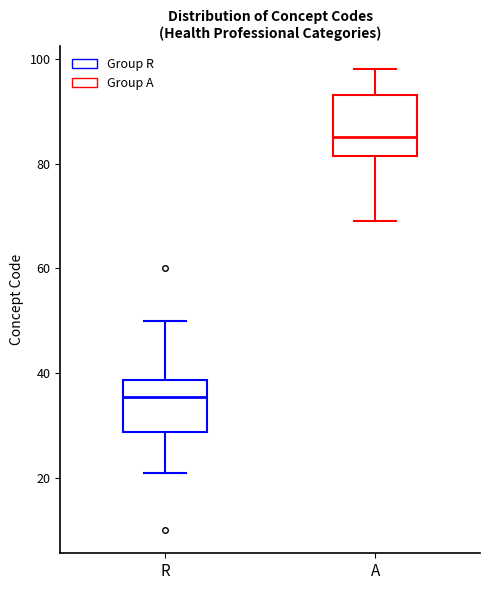

Where does the lower whisker of the box for A end on the y-axis? The values are not printed on the chart, so give them approximately, as read against the axis.

70